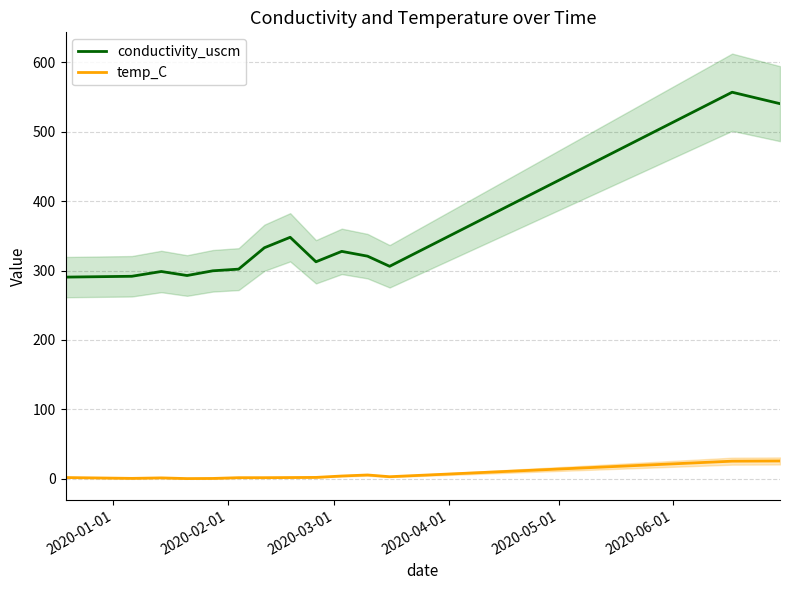

Does the chart display data point markers on the line(s)?

No